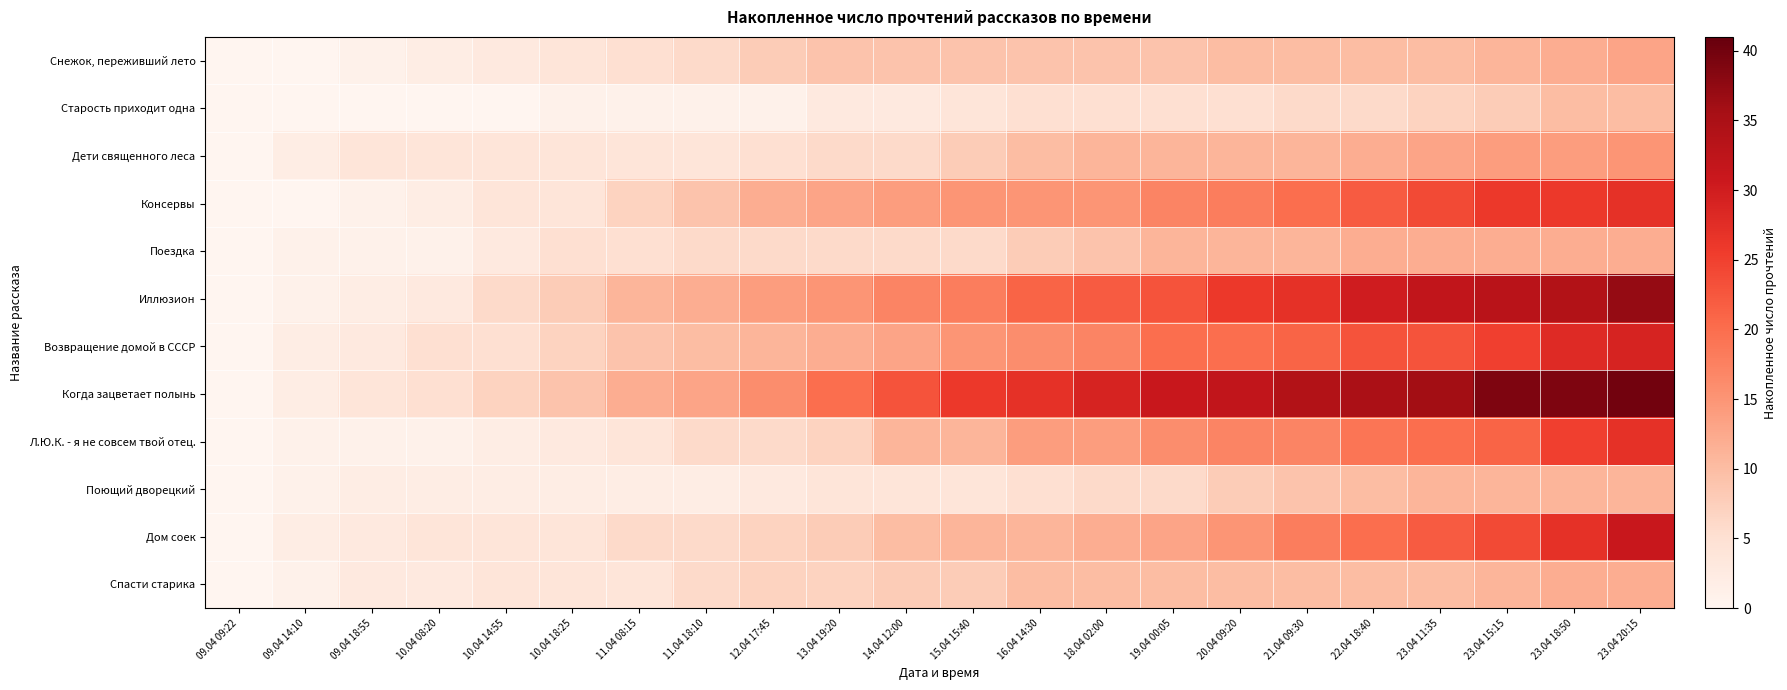

Reading left to right, list all the values displayed in this chart.

Снежок, переживший лето: 09.04 09:22=0	09.04 14:10=0	09.04 18:55=1	10.04 08:20=2	10.04 14:55=3	10.04 18:25=4	11.04 08:15=5	11.04 18:10=6	12.04 17:45=8	13.04 19:20=9	14.04 12:00=9	15.04 15:40=9	16.04 14:30=9	18.04 02:00=9	19.04 00:05=9	20.04 09:20=10	21.04 09:30=10	22.04 18:40=10	23.04 11:35=10	23.04 15:15=11	23.04 18:50=12	23.04 20:15=13
Старость приходит одна: 09.04 09:22=0	09.04 14:10=0	09.04 18:55=0	10.04 08:20=0	10.04 14:55=0	10.04 18:25=1	11.04 08:15=1	11.04 18:10=1	12.04 17:45=1	13.04 19:20=3	14.04 12:00=3	15.04 15:40=4	16.04 14:30=5	18.04 02:00=5	19.04 00:05=5	20.04 09:20=5	21.04 09:30=6	22.04 18:40=6	23.04 11:35=7	23.04 15:15=8	23.04 18:50=10	23.04 20:15=10
Дети священного леса: 09.04 09:22=0	09.04 14:10=2	09.04 18:55=4	10.04 08:20=4	10.04 14:55=4	10.04 18:25=4	11.04 08:15=4	11.04 18:10=4	12.04 17:45=5	13.04 19:20=6	14.04 12:00=6	15.04 15:40=8	16.04 14:30=10	18.04 02:00=11	19.04 00:05=11	20.04 09:20=11	21.04 09:30=11	22.04 18:40=12	23.04 11:35=13	23.04 15:15=14	23.04 18:50=14	23.04 20:15=15
Консервы: 09.04 09:22=0	09.04 14:10=0	09.04 18:55=1	10.04 08:20=2	10.04 14:55=4	10.04 18:25=4	11.04 08:15=7	11.04 18:10=9	12.04 17:45=12	13.04 19:20=13	14.04 12:00=14	15.04 15:40=15	16.04 14:30=15	18.04 02:00=15	19.04 00:05=17	20.04 09:20=18	21.04 09:30=20	22.04 18:40=22	23.04 11:35=24	23.04 15:15=26	23.04 18:50=26	23.04 20:15=27
Поездка: 09.04 09:22=0	09.04 14:10=1	09.04 18:55=1	10.04 08:20=1	10.04 14:55=3	10.04 18:25=5	11.04 08:15=5	11.04 18:10=6	12.04 17:45=6	13.04 19:20=6	14.04 12:00=6	15.04 15:40=6	16.04 14:30=8	18.04 02:00=9	19.04 00:05=11	20.04 09:20=11	21.04 09:30=11	22.04 18:40=12	23.04 11:35=12	23.04 15:15=12	23.04 18:50=12	23.04 20:15=12
Иллюзион: 09.04 09:22=0	09.04 14:10=1	09.04 18:55=2	10.04 08:20=3	10.04 14:55=6	10.04 18:25=8	11.04 08:15=11	11.04 18:10=12	12.04 17:45=14	13.04 19:20=15	14.04 12:00=17	15.04 15:40=18	16.04 14:30=21	18.04 02:00=22	19.04 00:05=23	20.04 09:20=26	21.04 09:30=27	22.04 18:40=30	23.04 11:35=32	23.04 15:15=33	23.04 18:50=34	23.04 20:15=37
Возвращение домой в СССР: 09.04 09:22=0	09.04 14:10=2	09.04 18:55=3	10.04 08:20=5	10.04 14:55=5	10.04 18:25=7	11.04 08:15=9	11.04 18:10=10	12.04 17:45=11	13.04 19:20=12	14.04 12:00=13	15.04 15:40=15	16.04 14:30=16	18.04 02:00=17	19.04 00:05=20	20.04 09:20=20	21.04 09:30=21	22.04 18:40=23	23.04 11:35=23	23.04 15:15=25	23.04 18:50=28	23.04 20:15=29
Когда зацветает полынь: 09.04 09:22=0	09.04 14:10=2	09.04 18:55=4	10.04 08:20=5	10.04 14:55=7	10.04 18:25=9	11.04 08:15=12	11.04 18:10=13	12.04 17:45=16	13.04 19:20=20	14.04 12:00=23	15.04 15:40=26	16.04 14:30=27	18.04 02:00=29	19.04 00:05=31	20.04 09:20=32	21.04 09:30=34	22.04 18:40=35	23.04 11:35=36	23.04 15:15=39	23.04 18:50=39	23.04 20:15=40
Л.Ю.К. - я не совсем твой отец.: 09.04 09:22=0	09.04 14:10=1	09.04 18:55=1	10.04 08:20=1	10.04 14:55=2	10.04 18:25=3	11.04 08:15=4	11.04 18:10=6	12.04 17:45=6	13.04 19:20=7	14.04 12:00=11	15.04 15:40=11	16.04 14:30=14	18.04 02:00=14	19.04 00:05=16	20.04 09:20=17	21.04 09:30=17	22.04 18:40=19	23.04 11:35=20	23.04 15:15=21	23.04 18:50=25	23.04 20:15=27
Поющий дворецкий: 09.04 09:22=0	09.04 14:10=1	09.04 18:55=2	10.04 08:20=2	10.04 14:55=2	10.04 18:25=2	11.04 08:15=2	11.04 18:10=2	12.04 17:45=3	13.04 19:20=4	14.04 12:00=4	15.04 15:40=4	16.04 14:30=5	18.04 02:00=6	19.04 00:05=6	20.04 09:20=8	21.04 09:30=9	22.04 18:40=10	23.04 11:35=11	23.04 15:15=11	23.04 18:50=11	23.04 20:15=11
Дом соек: 09.04 09:22=0	09.04 14:10=2	09.04 18:55=3	10.04 08:20=4	10.04 14:55=4	10.04 18:25=4	11.04 08:15=6	11.04 18:10=6	12.04 17:45=7	13.04 19:20=8	14.04 12:00=10	15.04 15:40=11	16.04 14:30=11	18.04 02:00=12	19.04 00:05=13	20.04 09:20=15	21.04 09:30=18	22.04 18:40=20	23.04 11:35=22	23.04 15:15=24	23.04 18:50=27	23.04 20:15=31
Спасти старика: 09.04 09:22=0	09.04 14:10=1	09.04 18:55=3	10.04 08:20=3	10.04 14:55=4	10.04 18:25=4	11.04 08:15=4	11.04 18:10=6	12.04 17:45=7	13.04 19:20=7	14.04 12:00=8	15.04 15:40=8	16.04 14:30=10	18.04 02:00=10	19.04 00:05=10	20.04 09:20=10	21.04 09:30=10	22.04 18:40=10	23.04 11:35=10	23.04 15:15=11	23.04 18:50=12	23.04 20:15=12